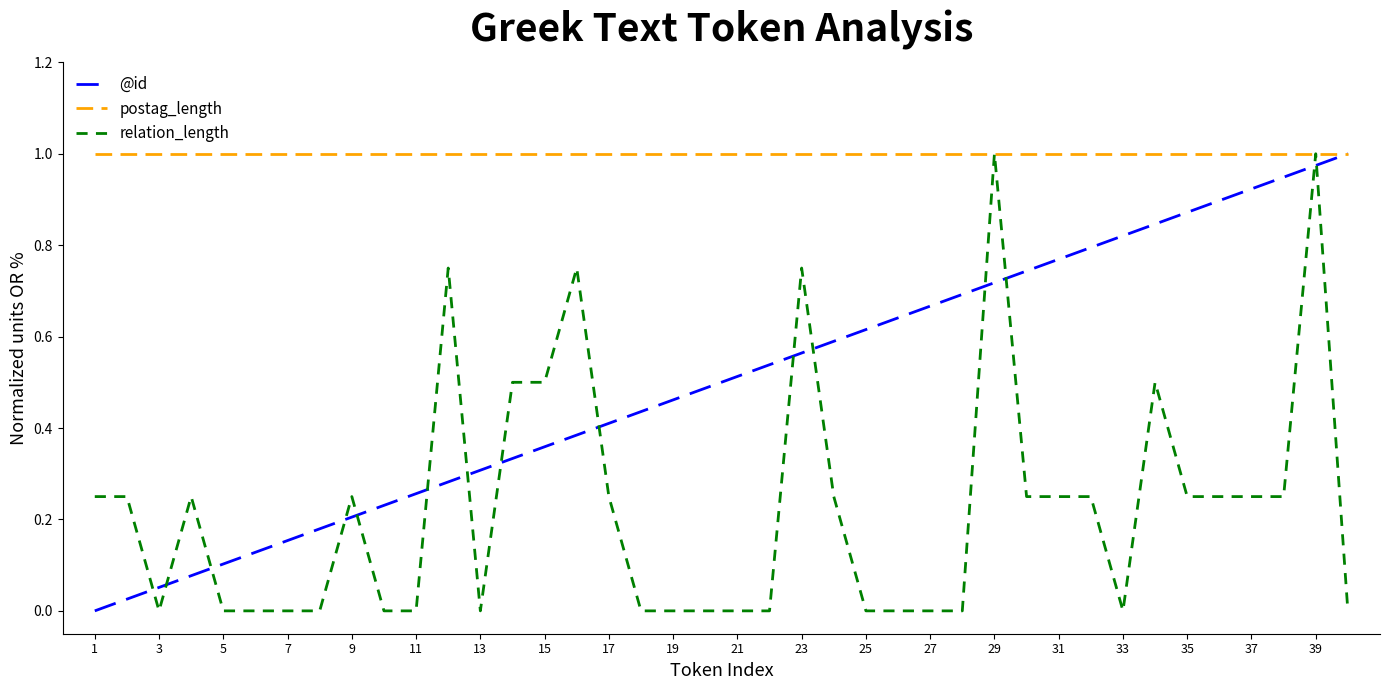

Rank the series by their average value, from lowest to highest.

relation_length, @id, postag_length